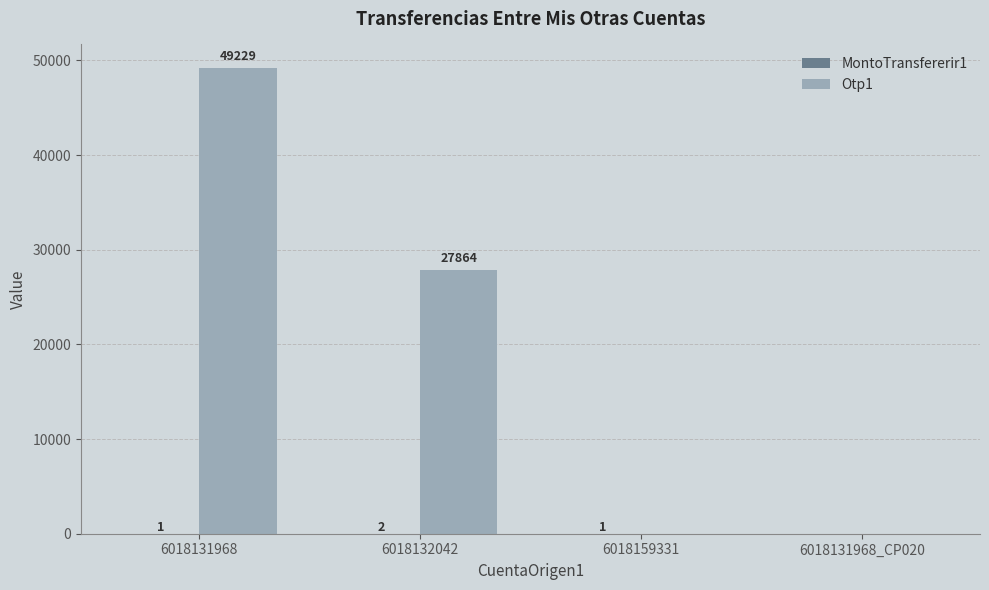

Which series has the largest total across all categories?

Otp1